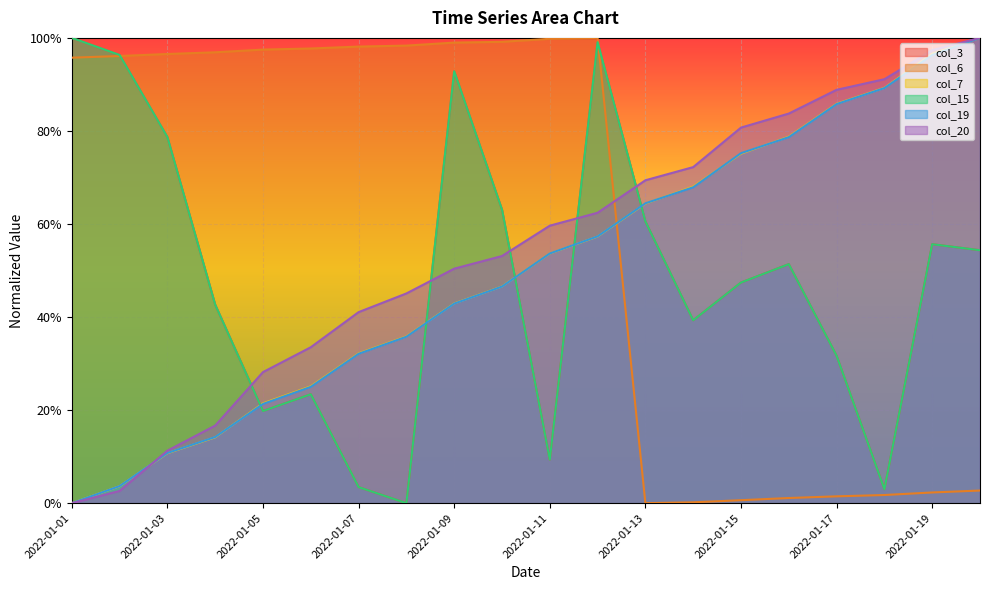

The col_7 series shows 1.0 at 2022-01-15. True or false?

False